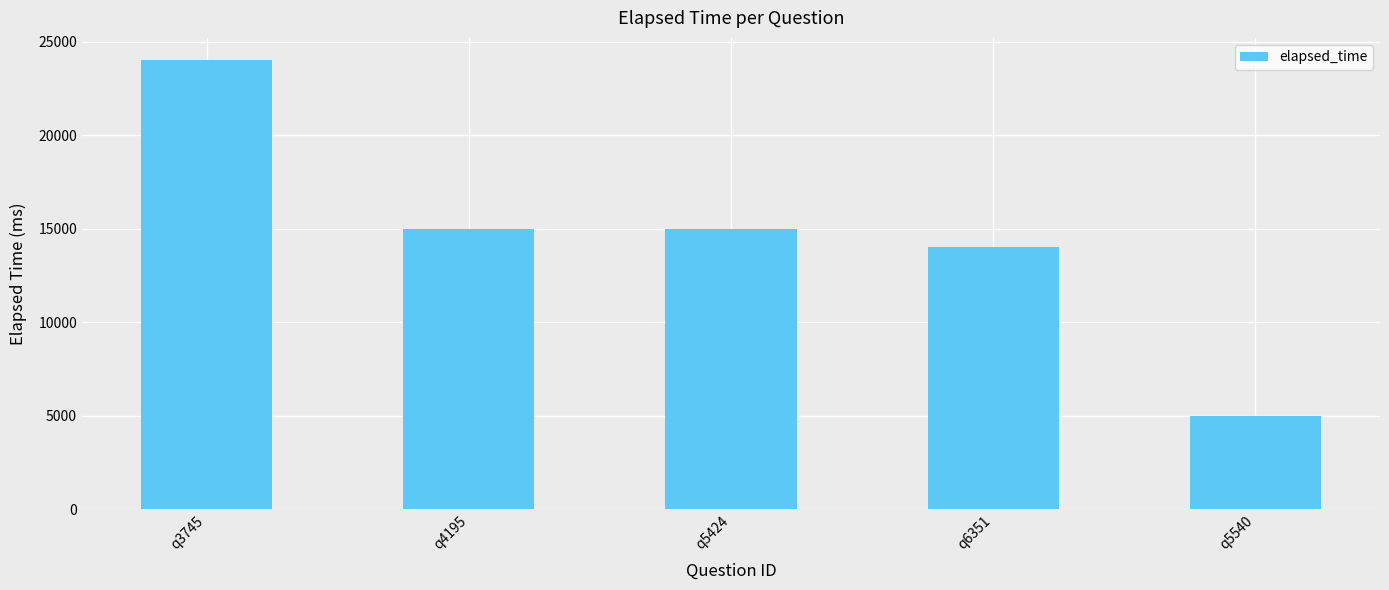

What is the label of the 4th bar from the left?

q6351